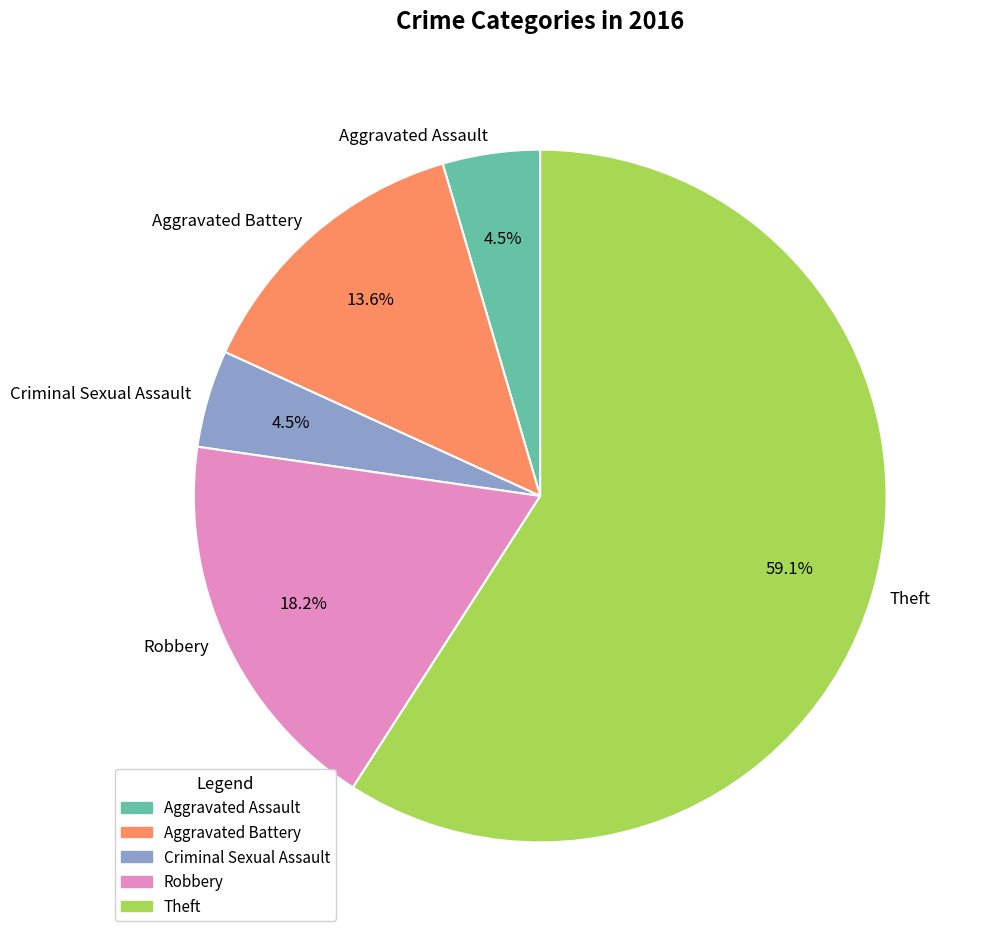

To the nearest percent, what is the combined percentage of Robbery and Aggravated Battery?

32%